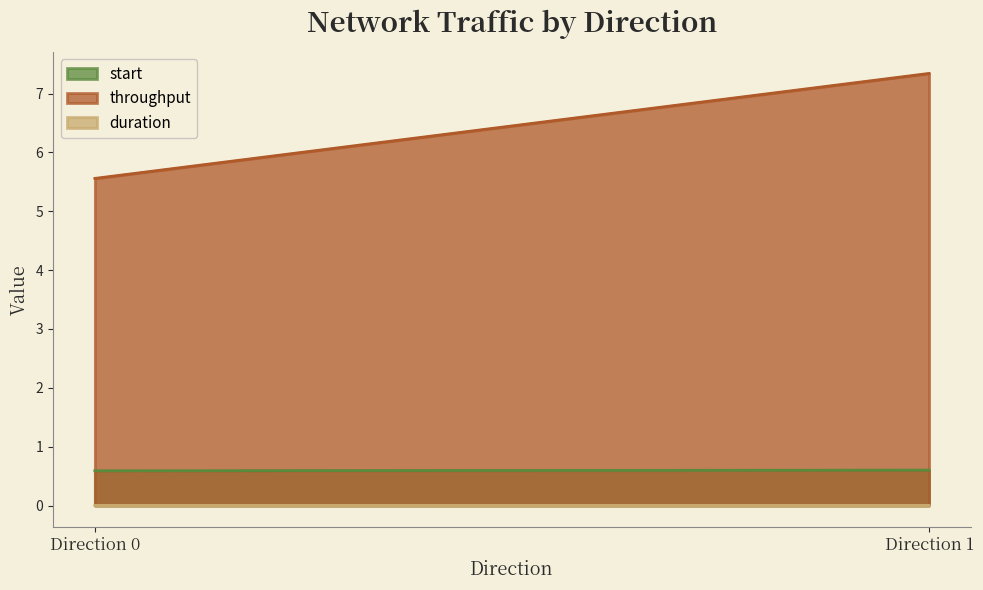

Which series has the widest spread of values?

throughput